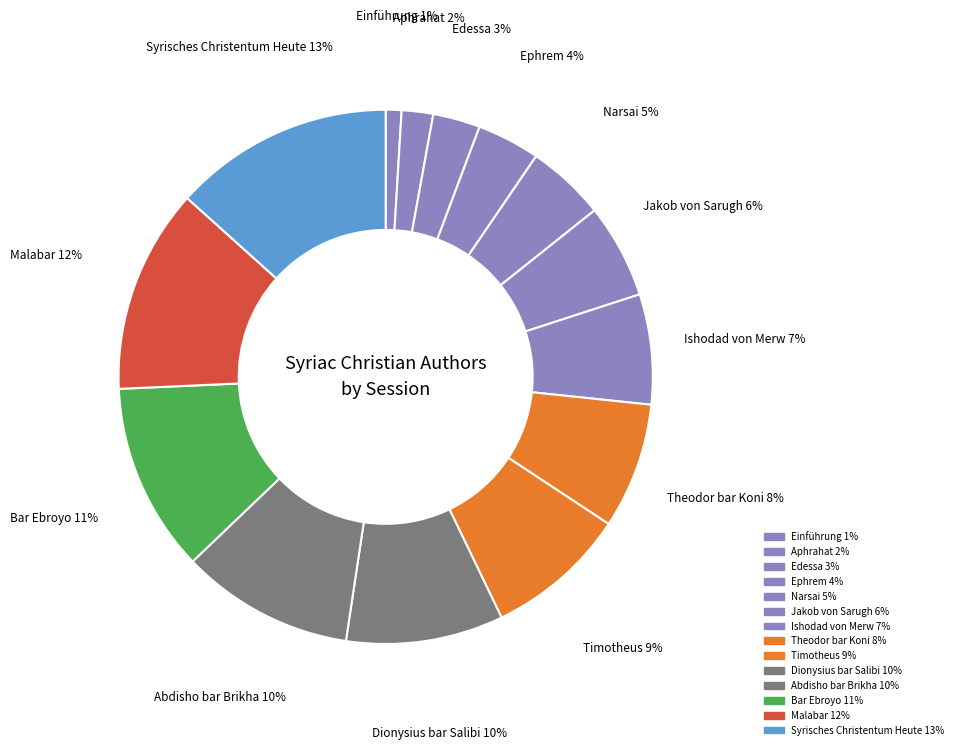

What is the change in value from Edessa to Narsai?

+2